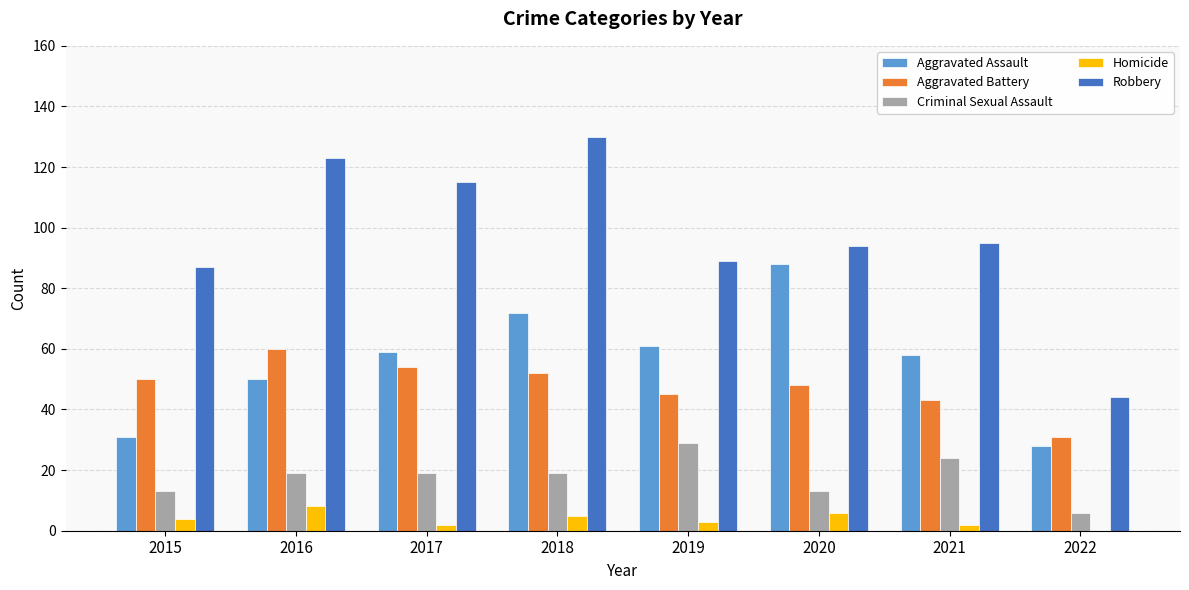

True or false: Robbery has a value of 44 at 2020.

False